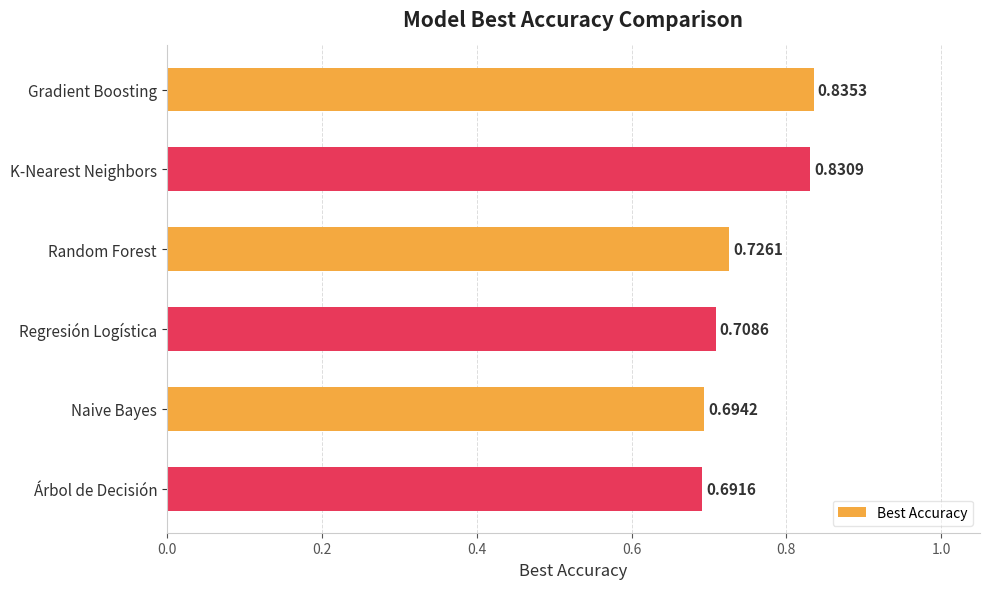

Where is the data nearest to the value 0?

Árbol de Decisión